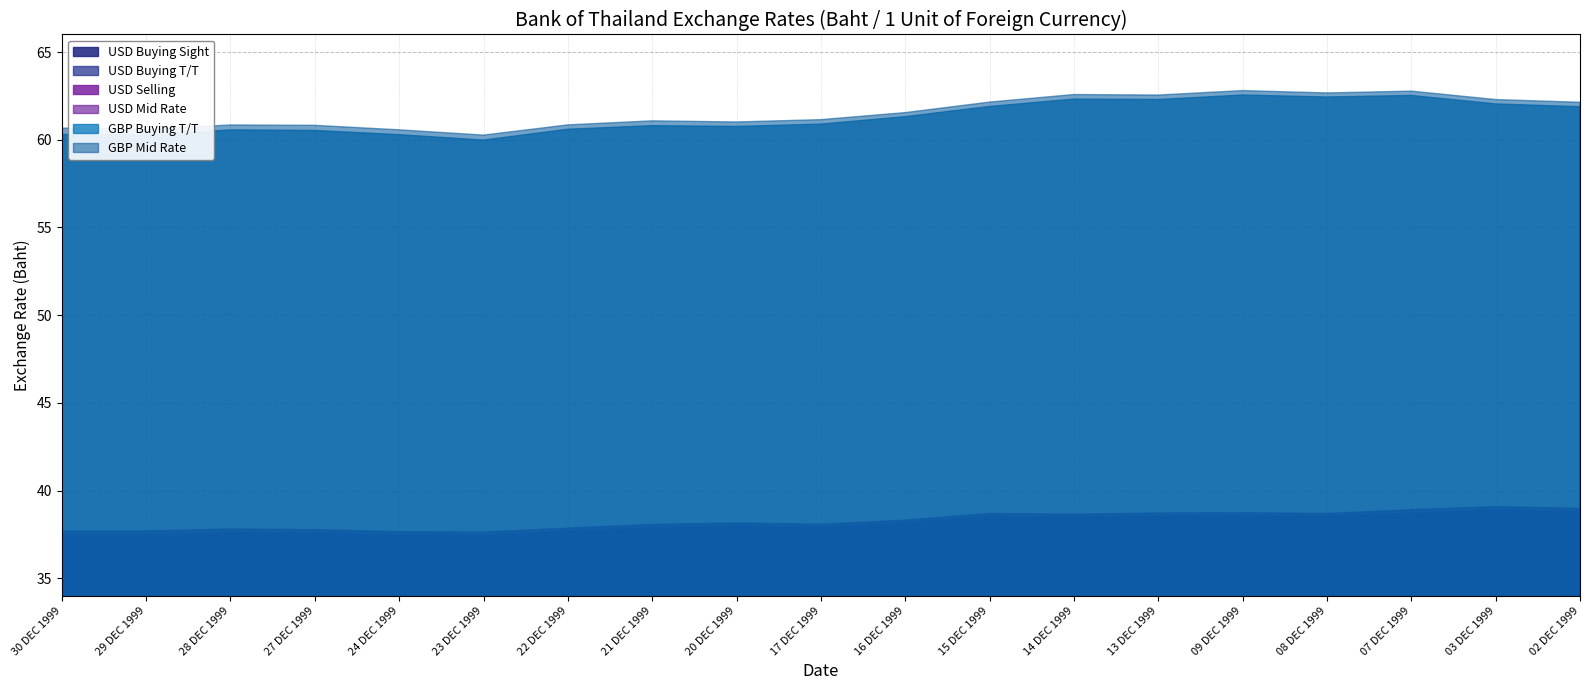

What is the label of the 16th point from the left?

08 DEC 1999